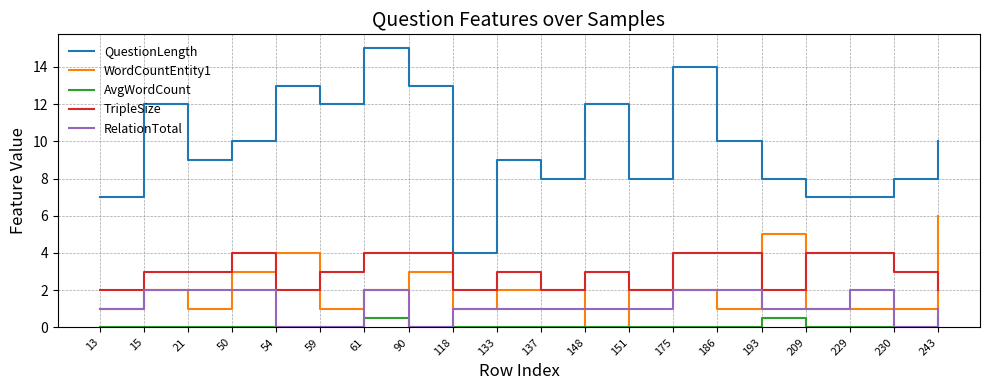

What is the greatest value displayed?

15.0